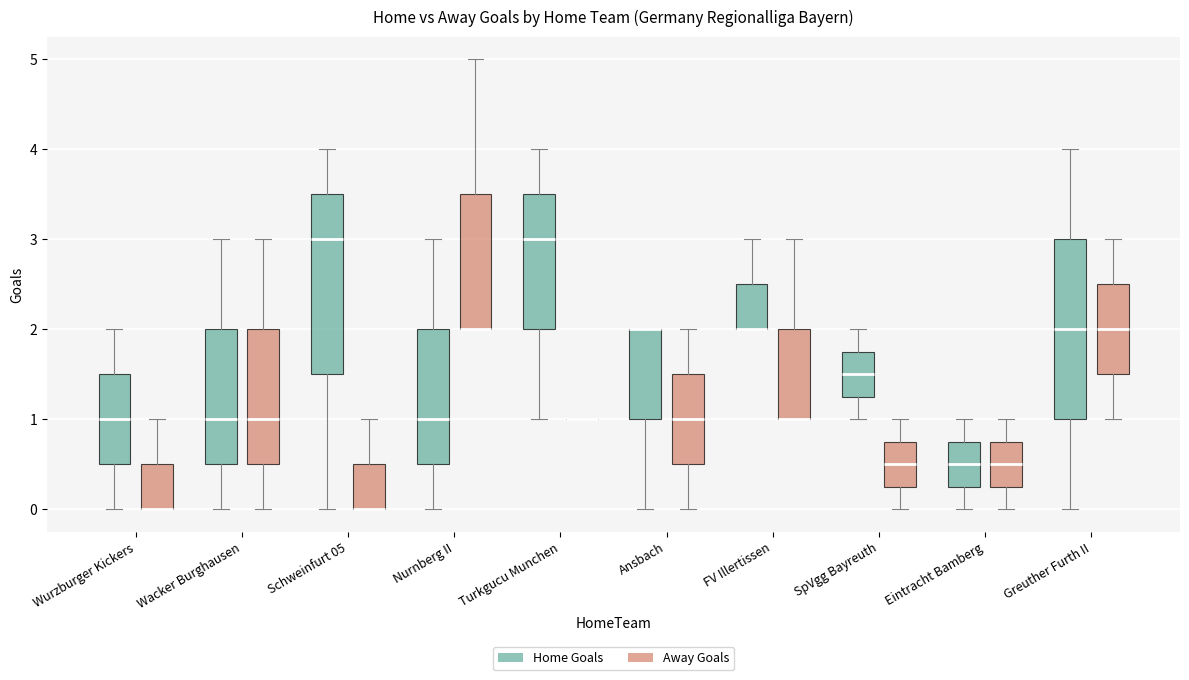

Where does the upper whisker of the box for Wurzburger Kickers (Away Goals) end on the y-axis? The values are not printed on the chart, so give them approximately, as read against the axis.

1.0